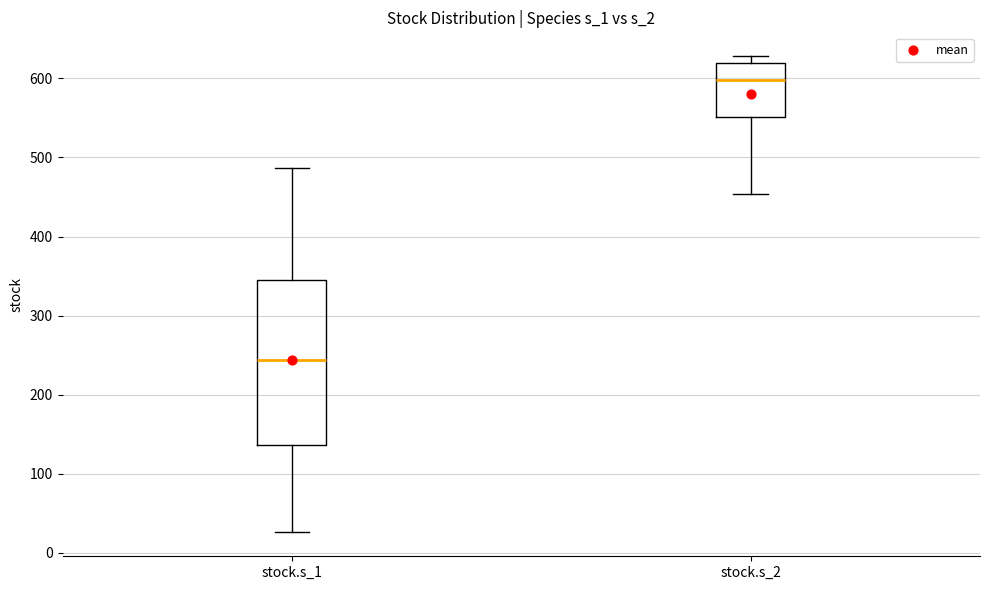

Reading left to right, read every box against the y-axis: the position of its median line, the range the box covers, and the ends of its whiskers. The values are not printed on the chart, so give them approximately, as read against the axis.

stock.s_1: median 240, box 140 to 340, whiskers 30 to 490
stock.s_2: median 600, box 550 to 620, whiskers 450 to 630